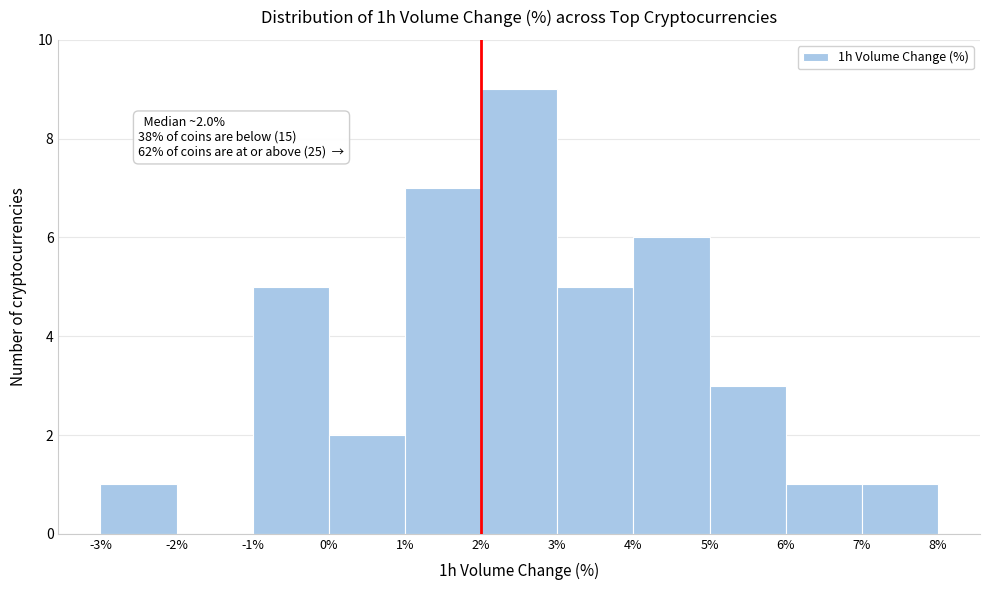

Which range on the x-axis has the tallest bar?

2% to 3%